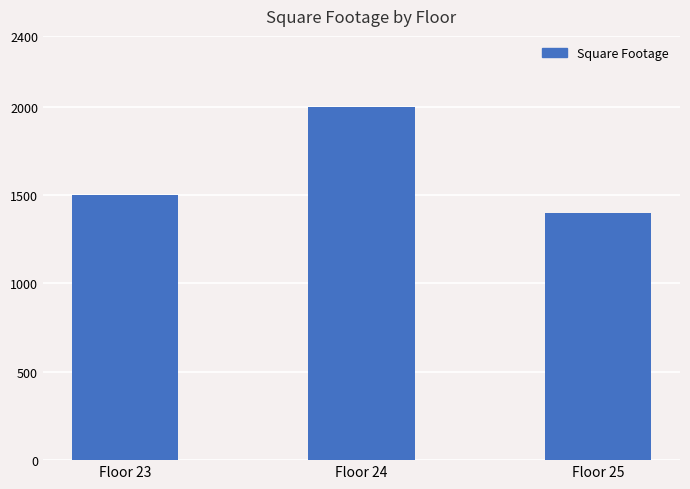

The chart shows a value of 639 at Floor 23. True or false?

False